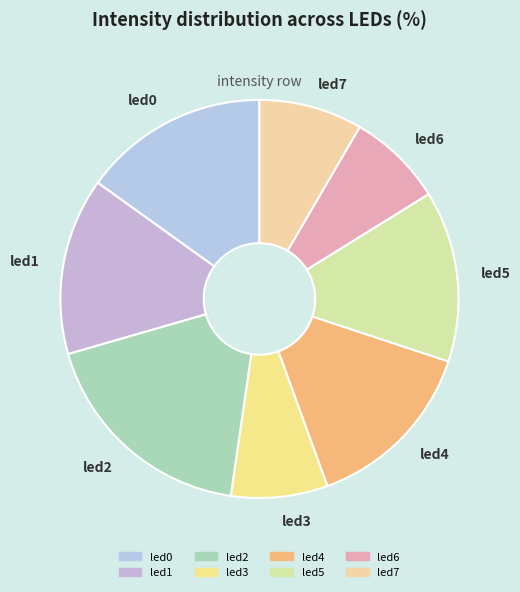

Combined, do led3 and led7 account for over 50%?

No